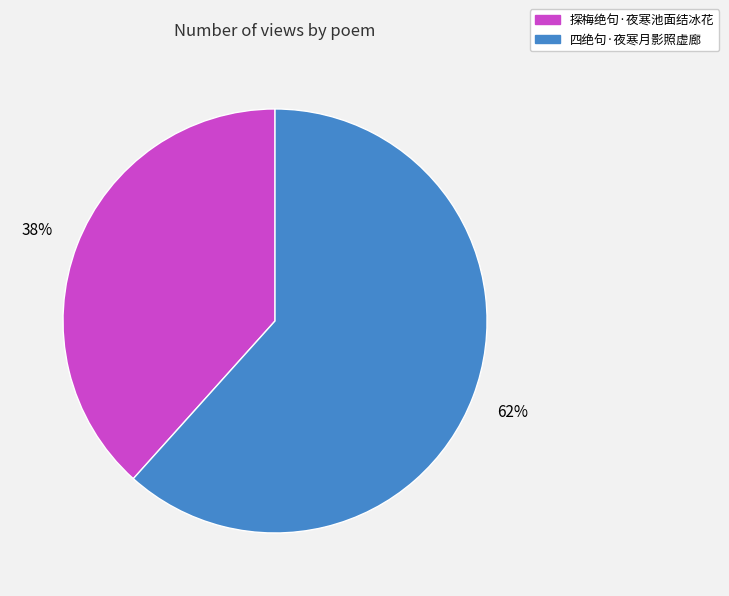

To the nearest percent, what is the combined percentage of 探梅绝句·夜寒池面结冰花 and 四绝句·夜寒月影照虚廊?

100%